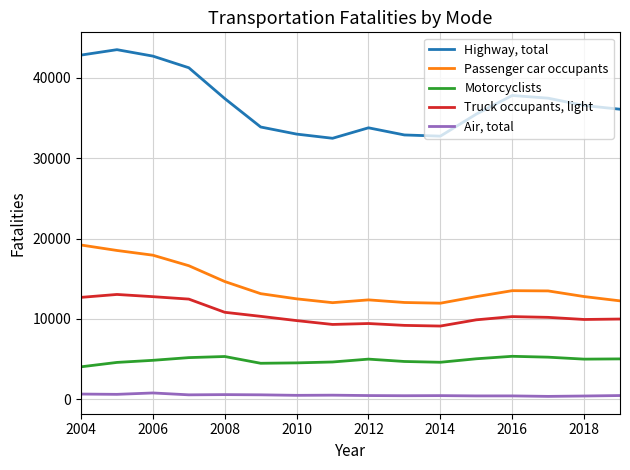

Rank the series by their maximum value, from highest to lowest.

Highway, total, Passenger car occupants, Truck occupants, light, Motorcyclists, Air, total